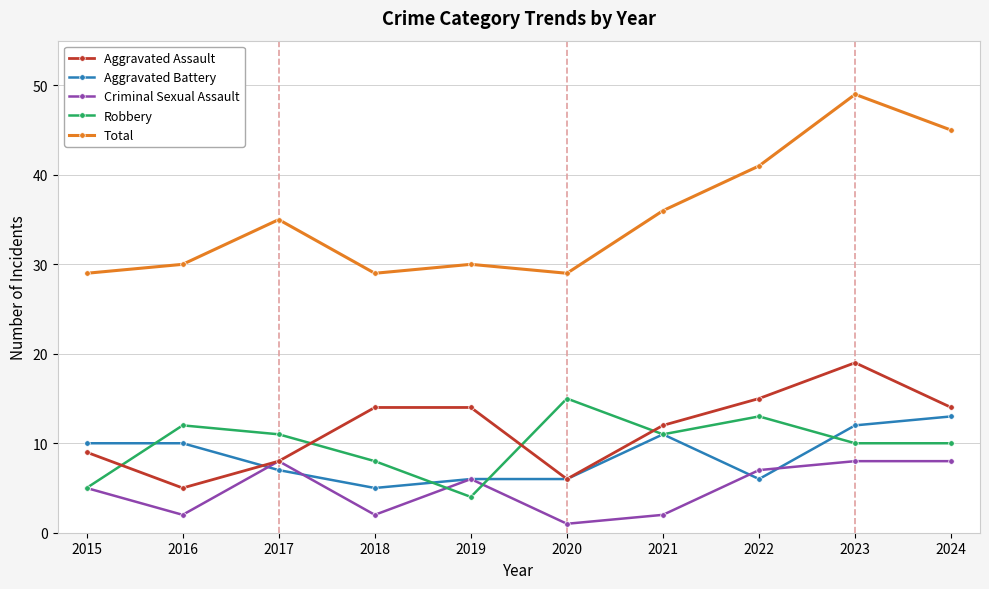

How many data points in Criminal Sexual Assault are less than 6?

5